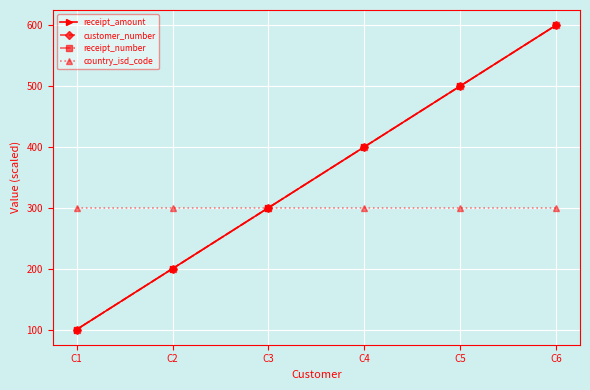

What is the value of the receipt_amount point at the 1st from the left?

100